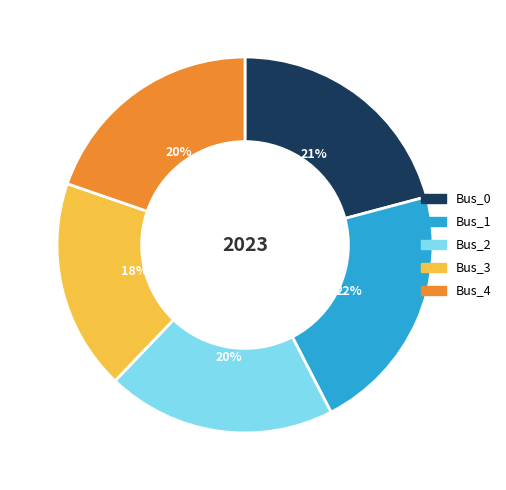

To the nearest percent, what is the average slice percentage?

20%